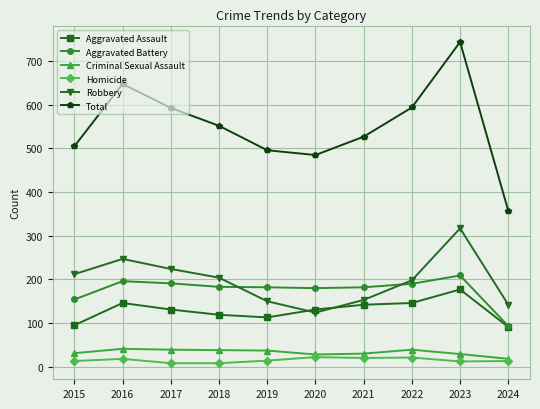

What is the total value across all series at 2023?

1488